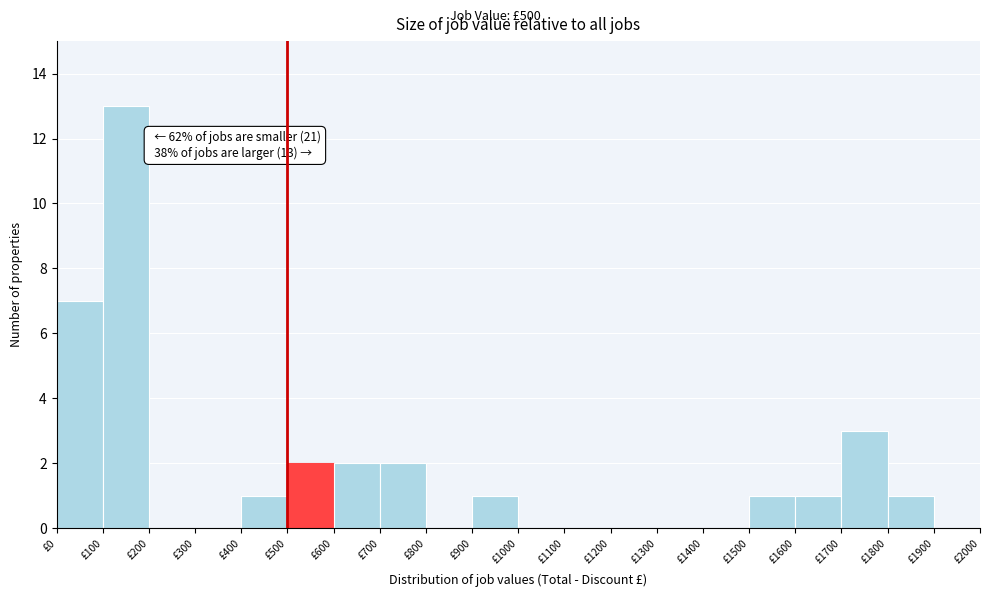

Which range on the x-axis has the tallest bar?

100 to 200